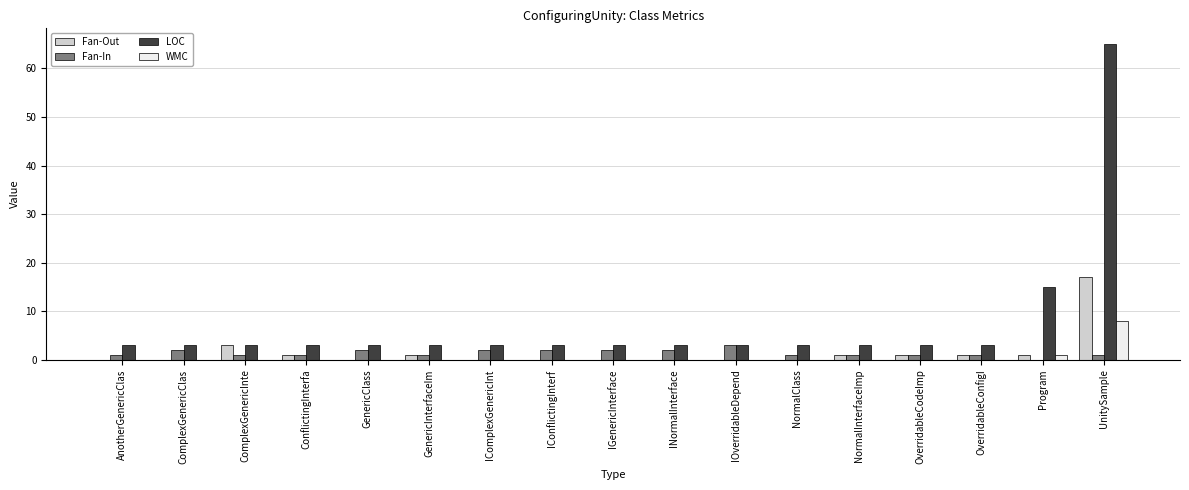

What is the sum of the LOC values at GenericClass and IGenericInterface?

6